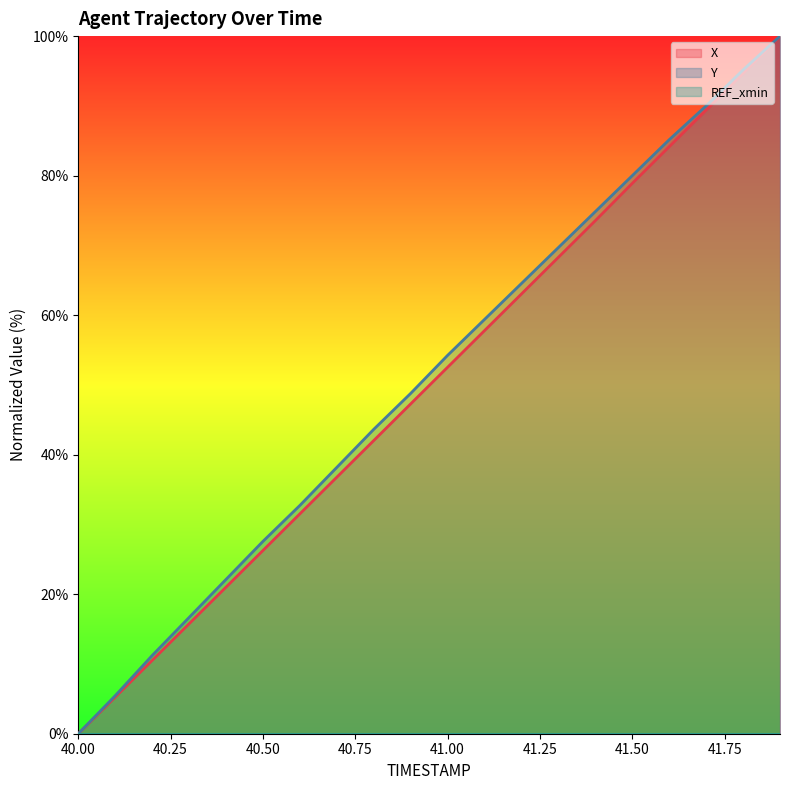

How many data points in Y are above 54?

10